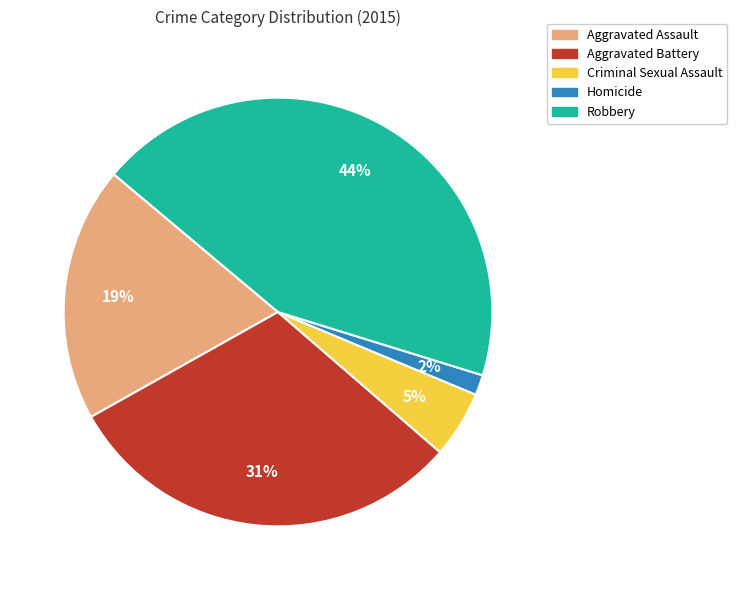

True or false: Robbery accounts for 44% of the total.

True